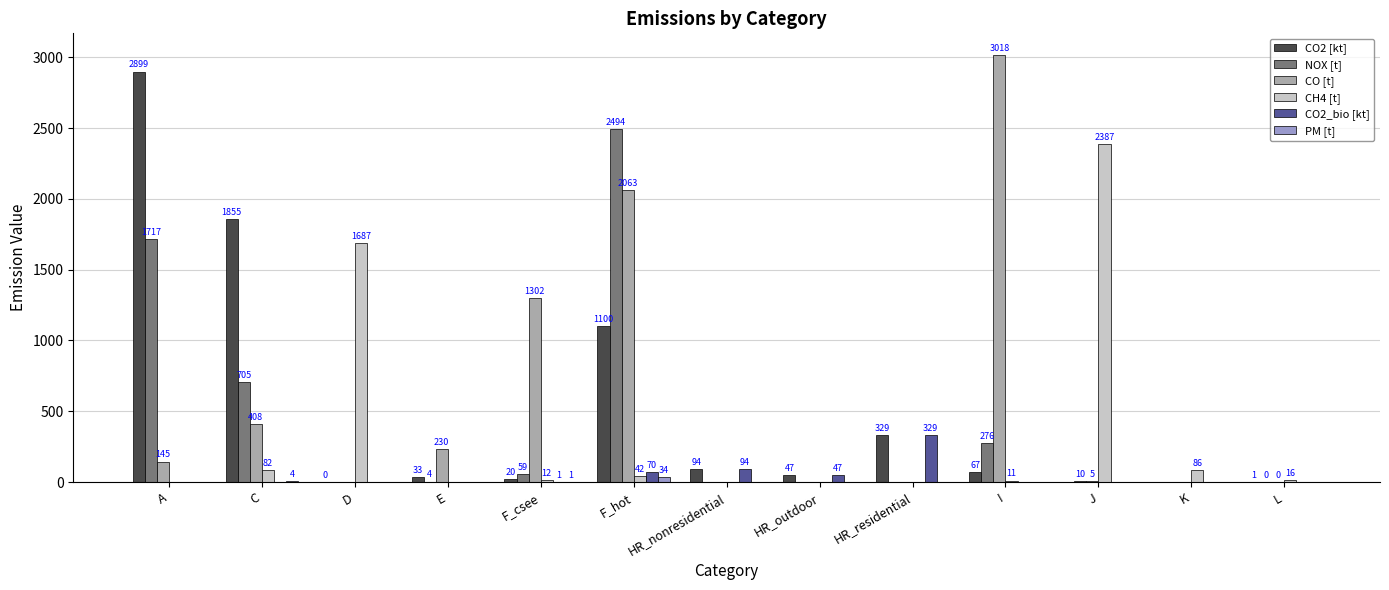

Which series has the largest range (max minus min)?

CO [t]